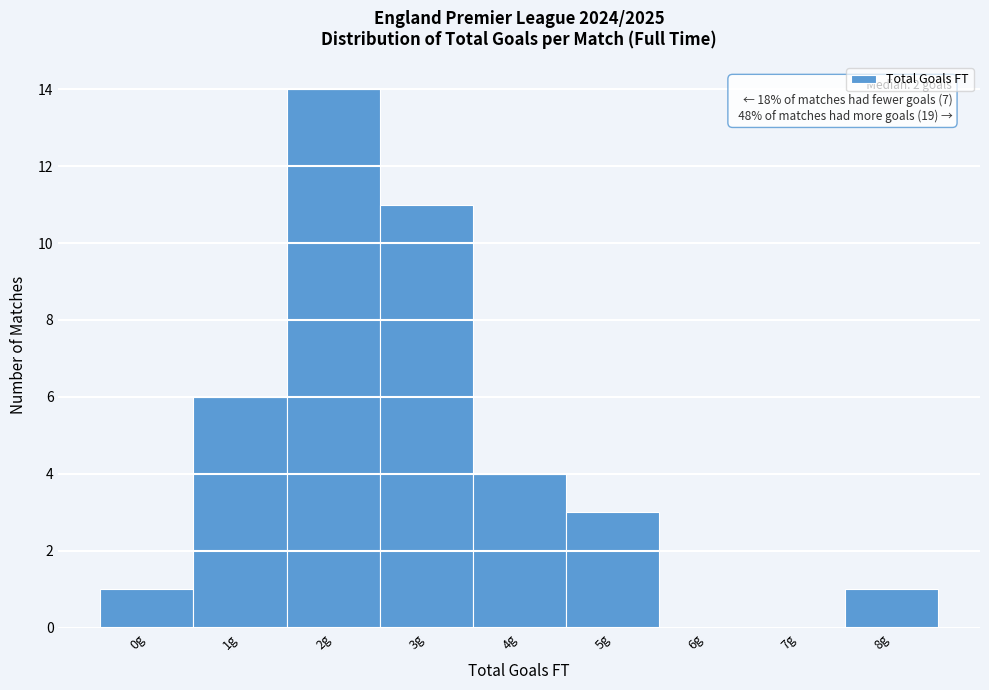

Over which range of the x-axis is the bar tallest?

1.5 to 2.5